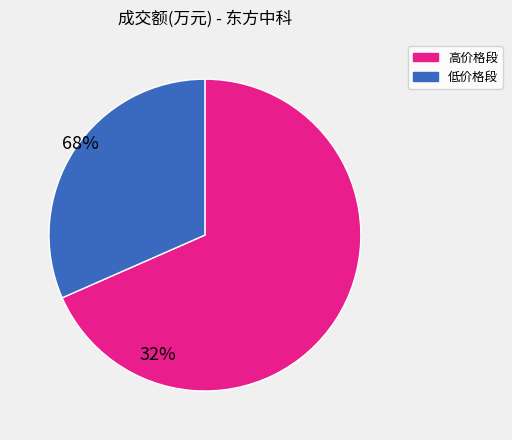

Rank the categories by value from highest to lowest.

高价格段, 低价格段